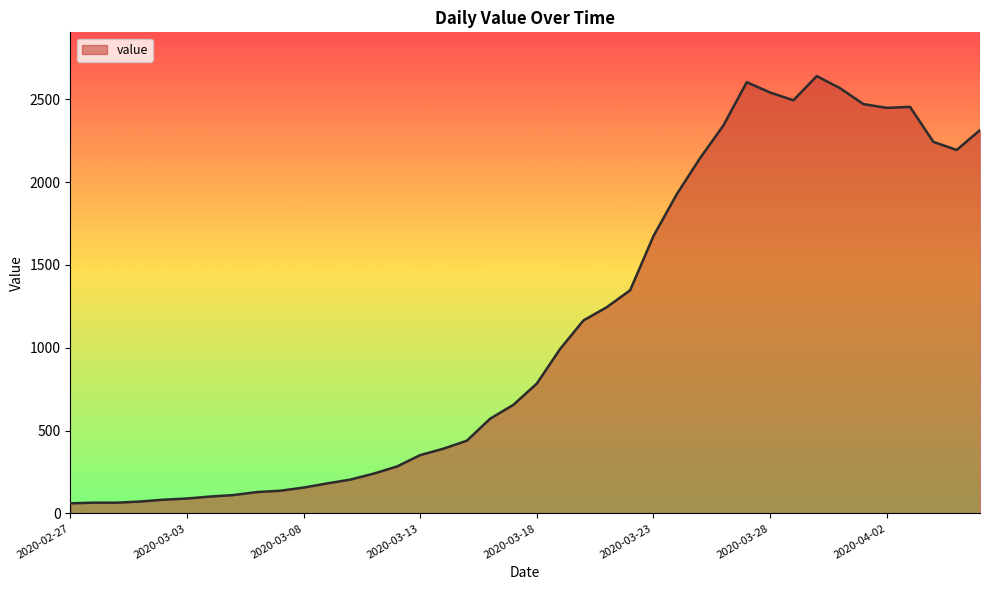

What is the smallest value displayed?

61